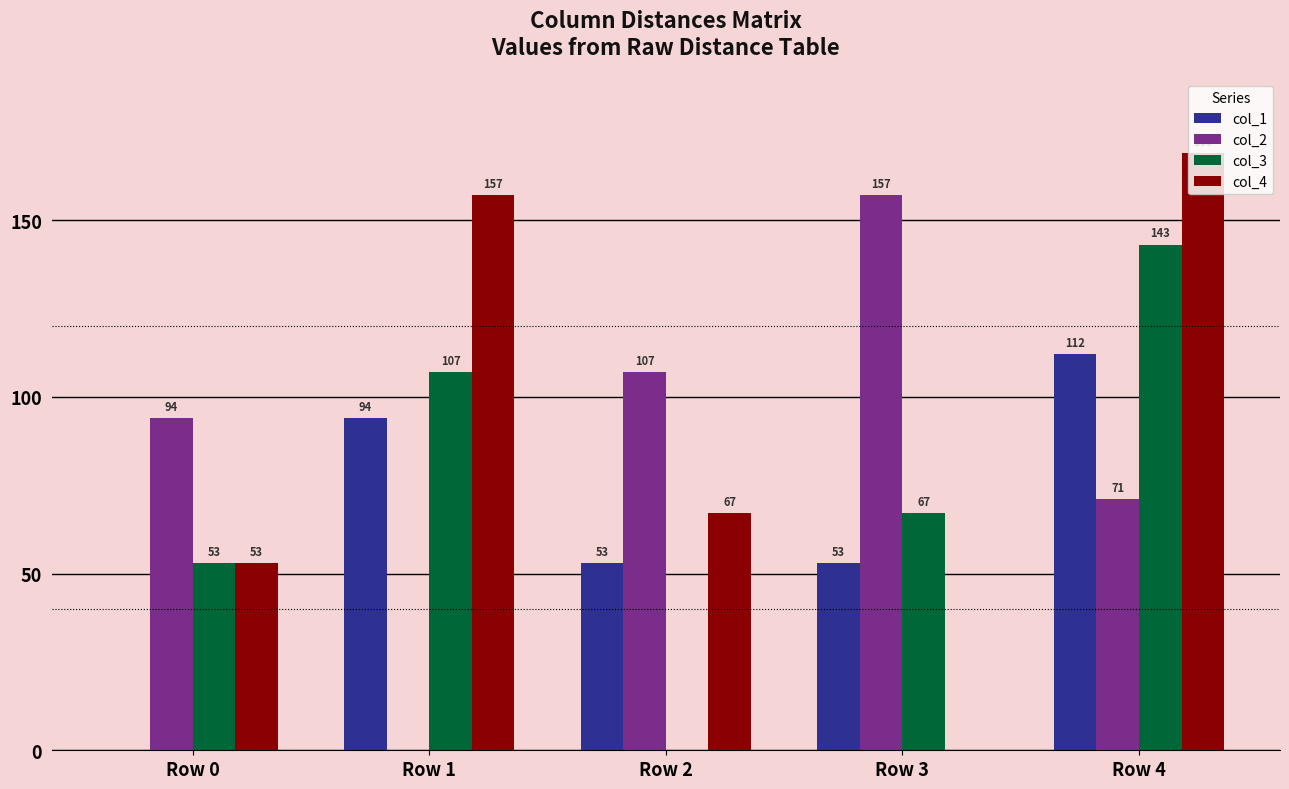

Is the value of col_4 at Row 2 greater than the value of col_2 at Row 2?

No